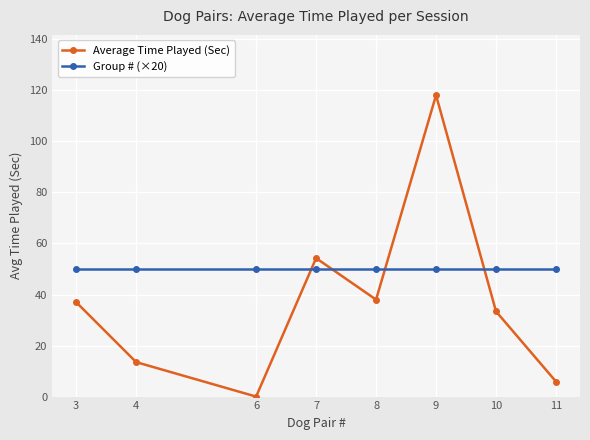

True or false: Group # (×20) and Average Time Played (Sec) intersect in this chart.

True